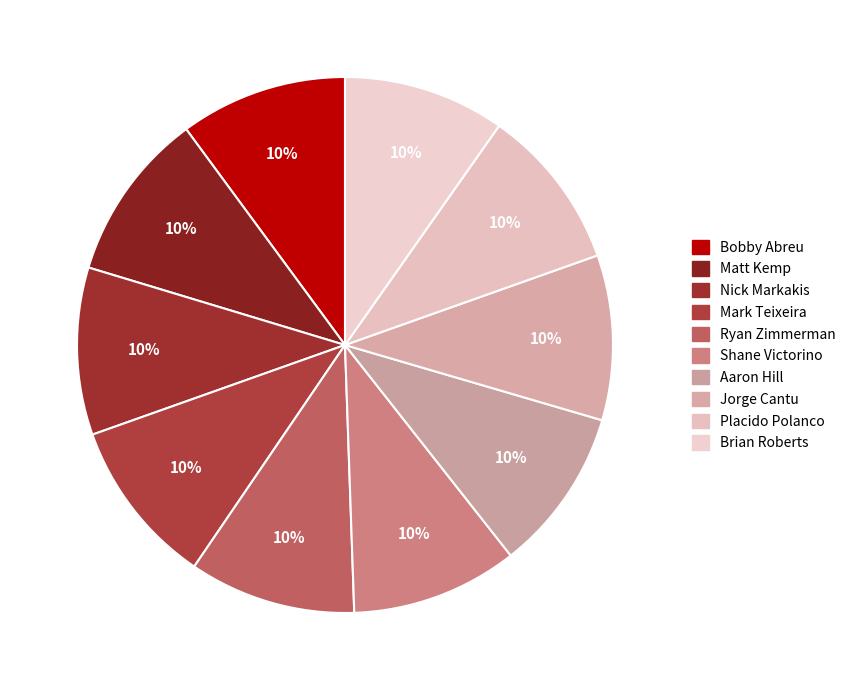

Is there a majority slice in this chart?

No